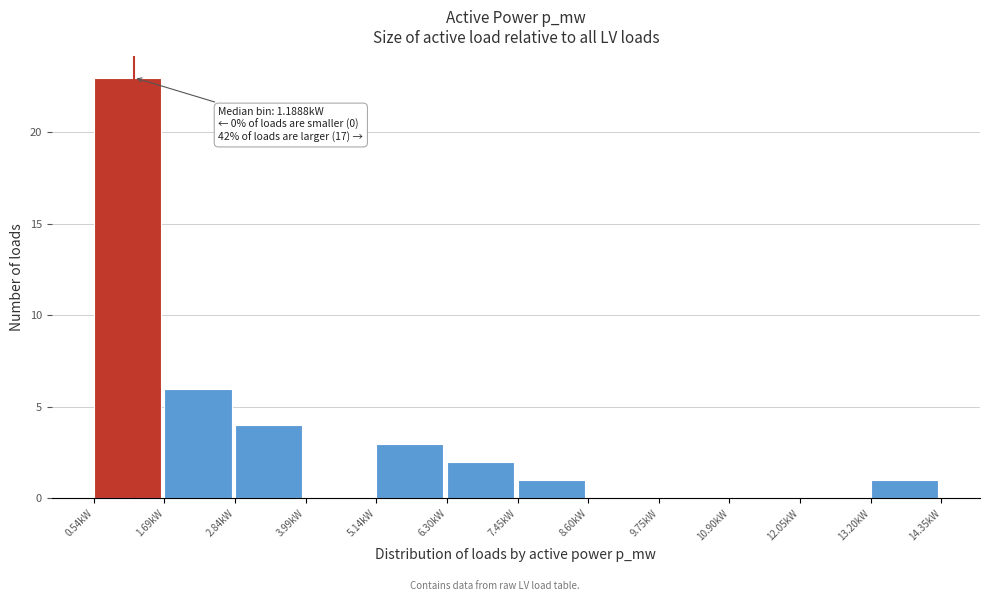

Over which range of the x-axis is the bar tallest?

0.6 to 1.6